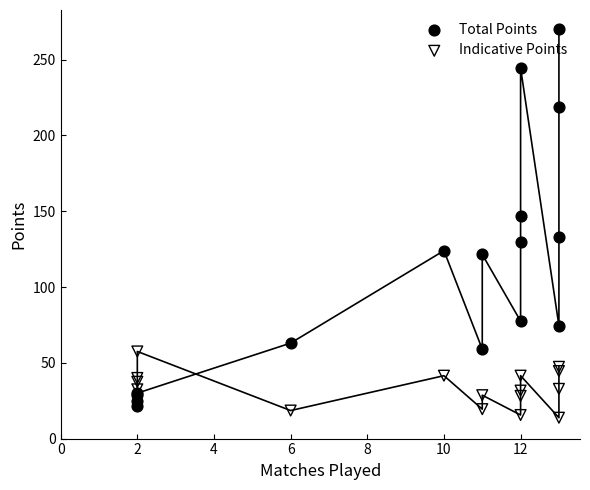

Which series reaches the maximum Y coordinate?

Total Points